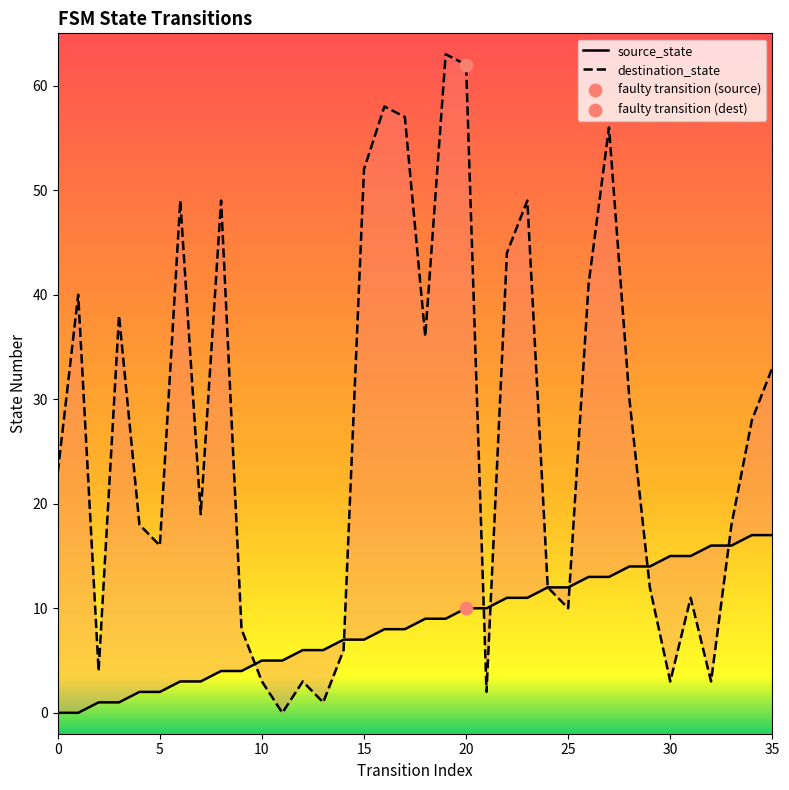

Which series has the largest total across all categories?

destination_state